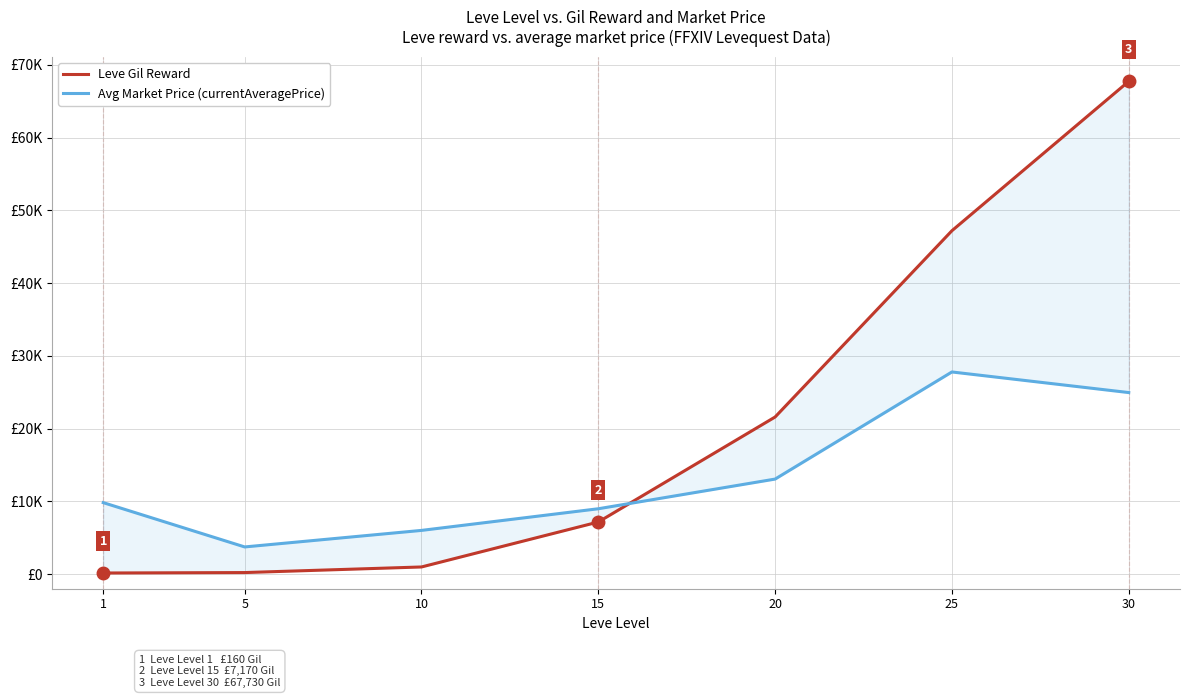

The value of Leve Gil Reward at 10 is 990. True or false?

True